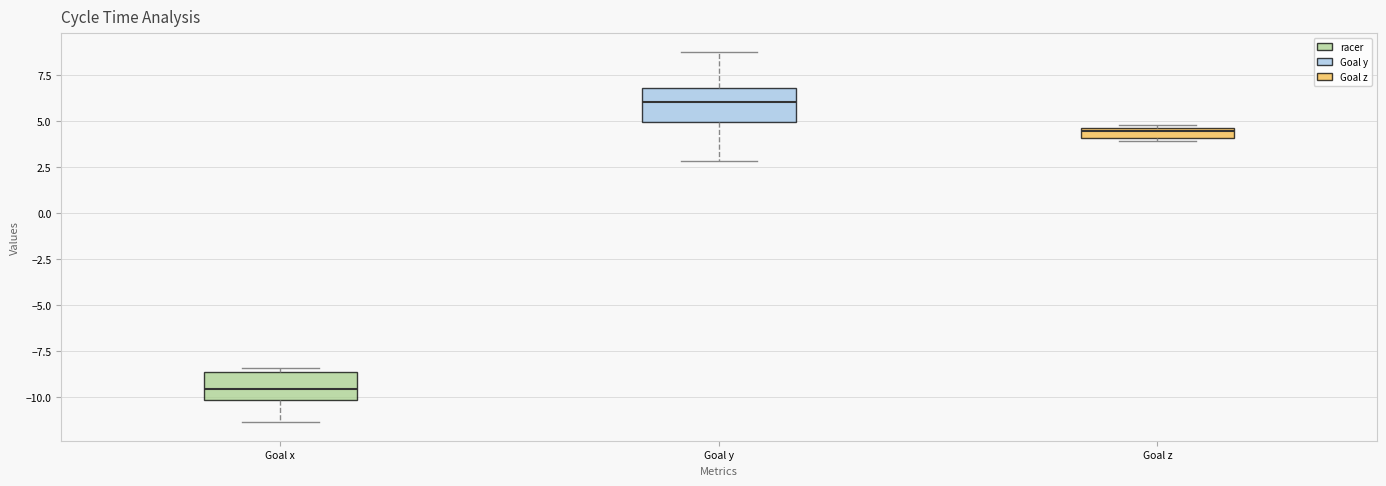

Where does the lower whisker of the box for Goal y end on the y-axis? The values are not printed on the chart, so give them approximately, as read against the axis.

3.0